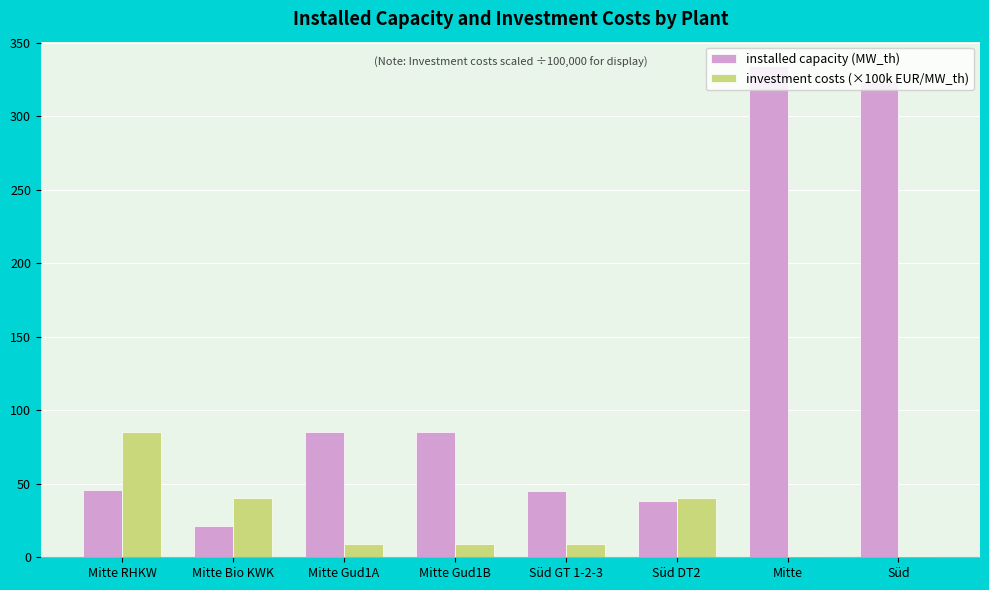

At which category does the chart reach its peak across all series?

Mitte